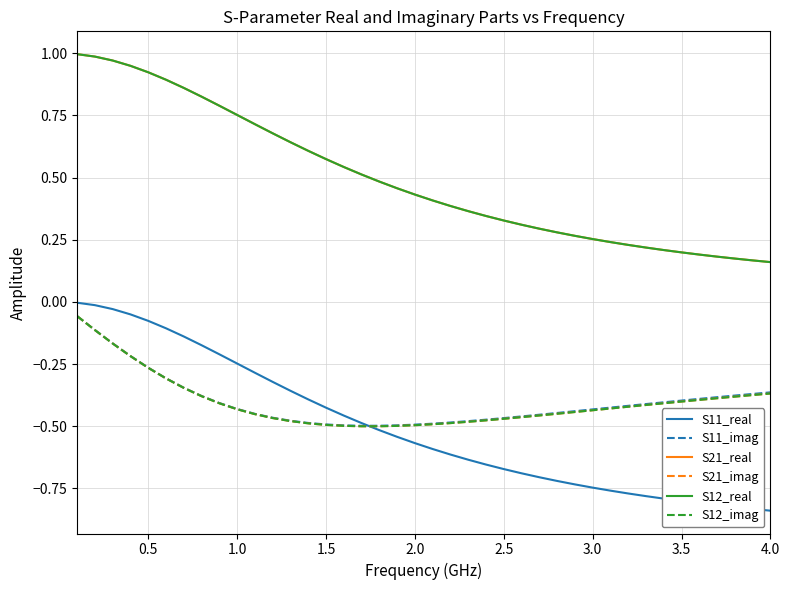

What is the difference between the second highest and minimum values in the S21_real series?

0.8